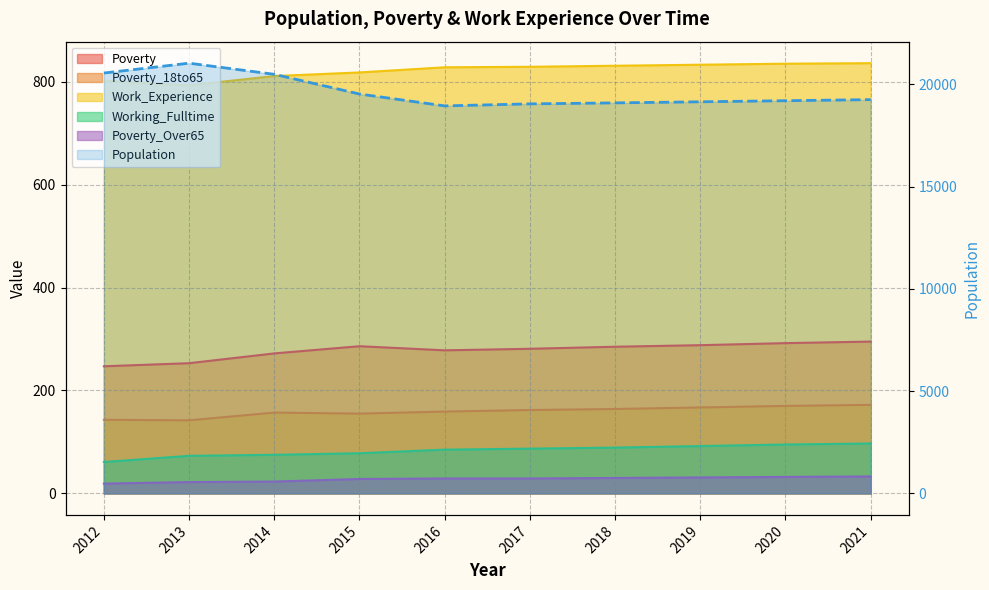

Reading right to left, list all the values displayed in this chart.

Population: 2021=19259	2020=19206	2019=19153	2018=19100	2017=19052	2016=18953	2015=19534	2014=20498	2013=21042	2012=20560
Poverty: 2021=295	2020=292	2019=288	2018=285	2017=281	2016=278	2015=286	2014=272	2013=253	2012=247
Poverty_18to65: 2021=172	2020=170	2019=167	2018=164	2017=162	2016=159	2015=155	2014=157	2013=142	2012=143
Work_Experience: 2021=836	2020=835	2019=833	2018=831	2017=829	2016=828	2015=818	2014=811	2013=793	2012=802
Working_Fulltime: 2021=97	2020=95	2019=92	2018=89	2017=87	2016=85	2015=78	2014=75	2013=73	2012=61
Poverty_Over65: 2021=33	2020=32	2019=31	2018=30	2017=29	2016=29	2015=28	2014=23	2013=22	2012=19